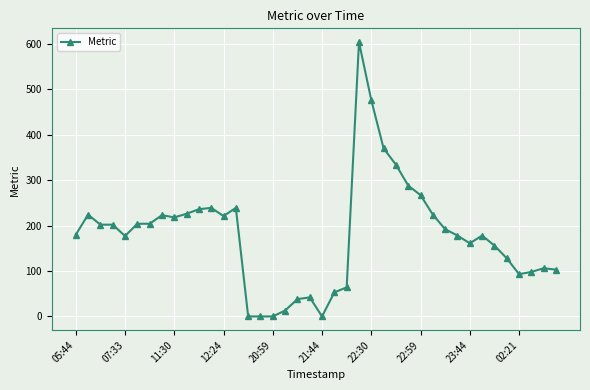

Does the chart display data point markers on the line(s)?

Yes